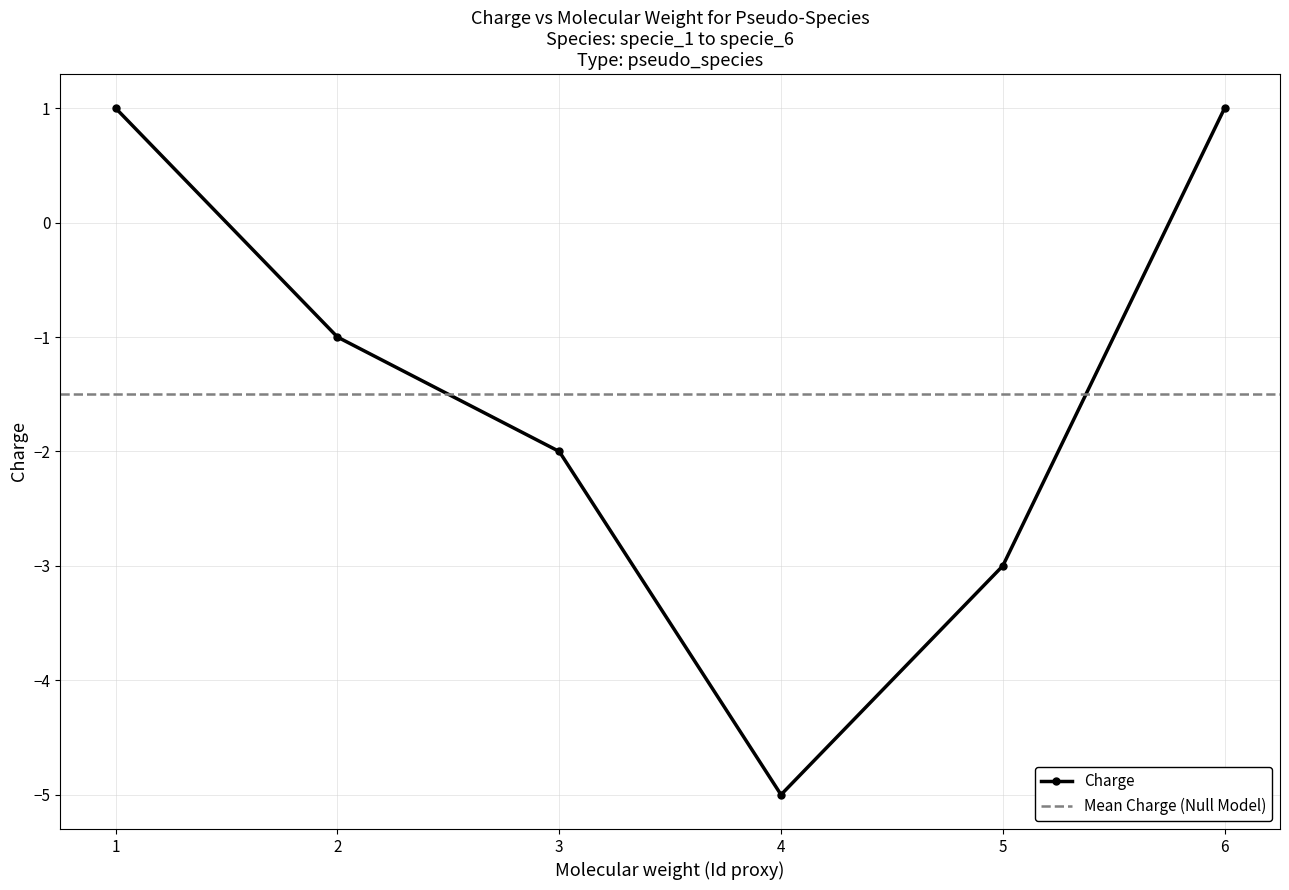

Rank the categories by value from lowest to highest.

4, 5, 3, 2, 1, 6